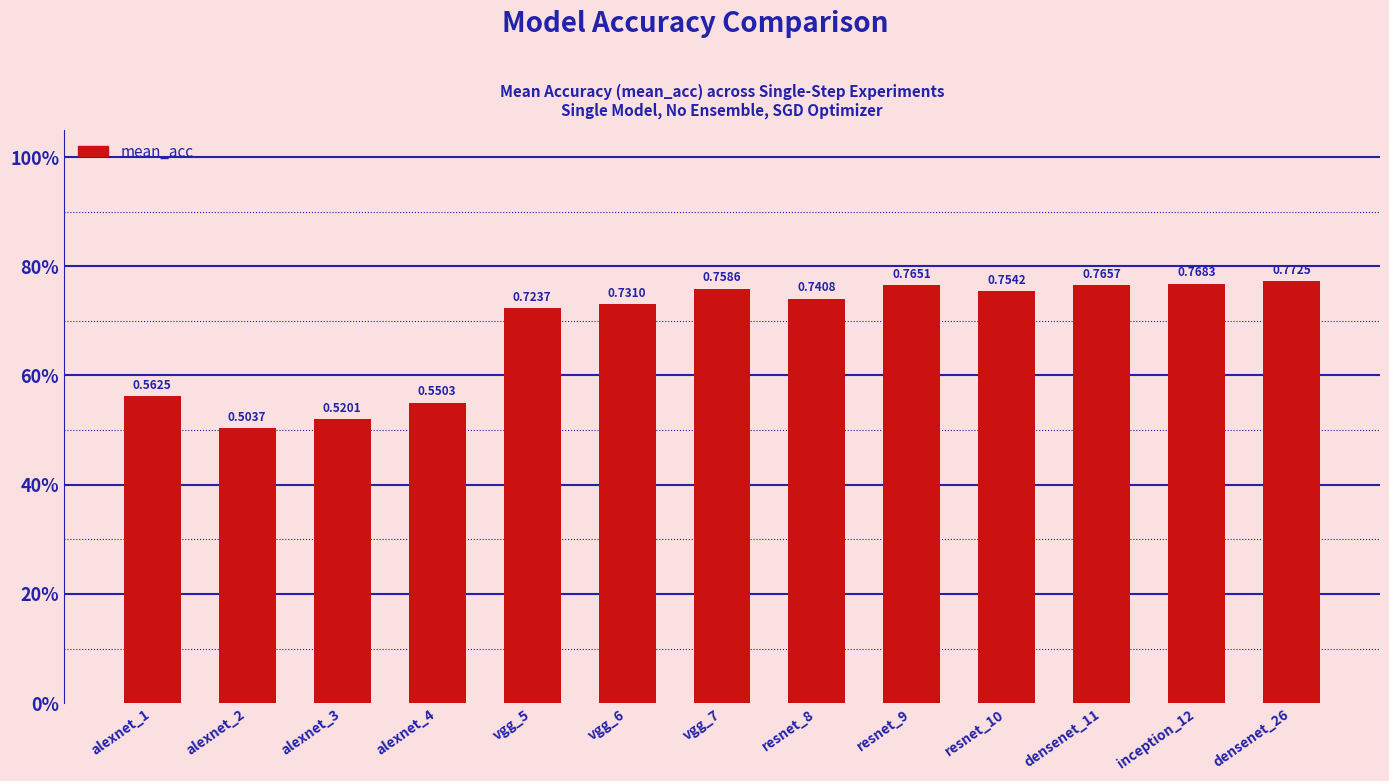

List the labels in order of value, largest first.

densenet_26, inception_12, densenet_11, resnet_9, vgg_7, resnet_10, resnet_8, vgg_6, vgg_5, alexnet_1, alexnet_4, alexnet_3, alexnet_2